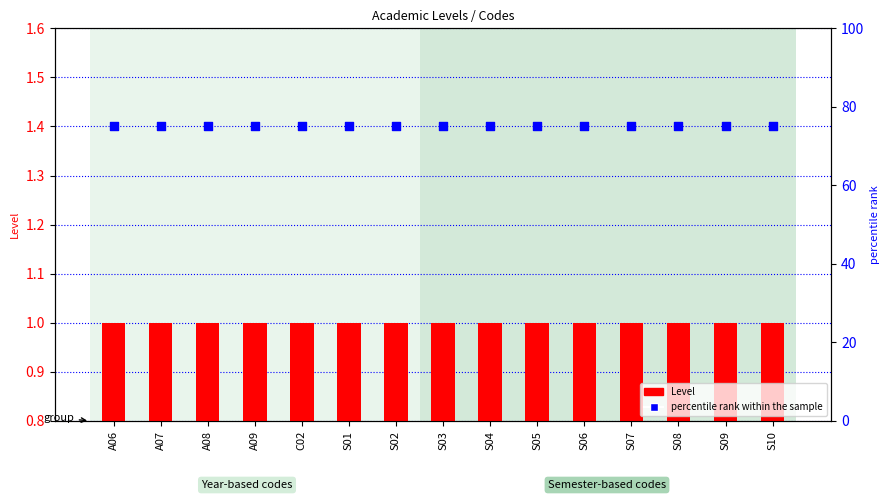

What are all the series names shown in the legend?

Level, percentile rank within the sample